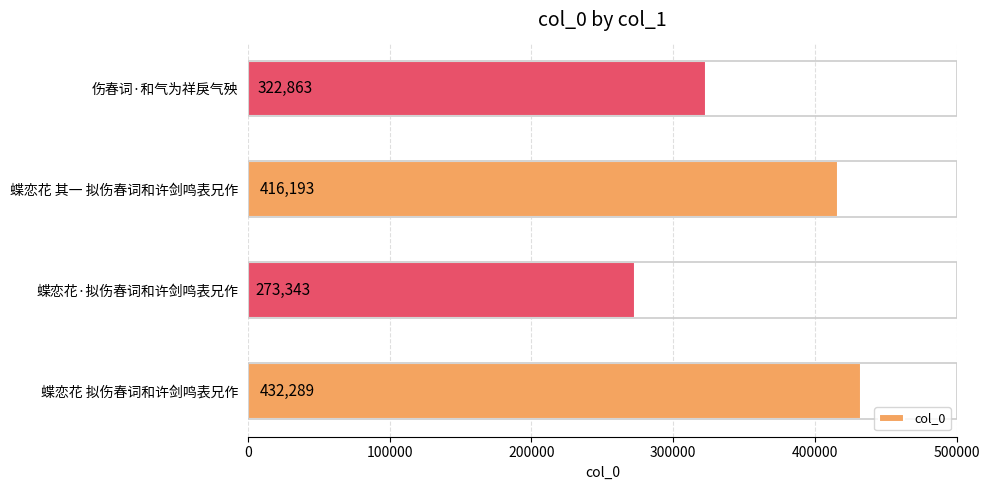

List the labels in order of value, smallest first.

蝶恋花·拟伤春词和许剑鸣表兄作, 伤春词·和气为祥戾气殃, 蝶恋花 其一 拟伤春词和许剑鸣表兄作, 蝶恋花 拟伤春词和许剑鸣表兄作